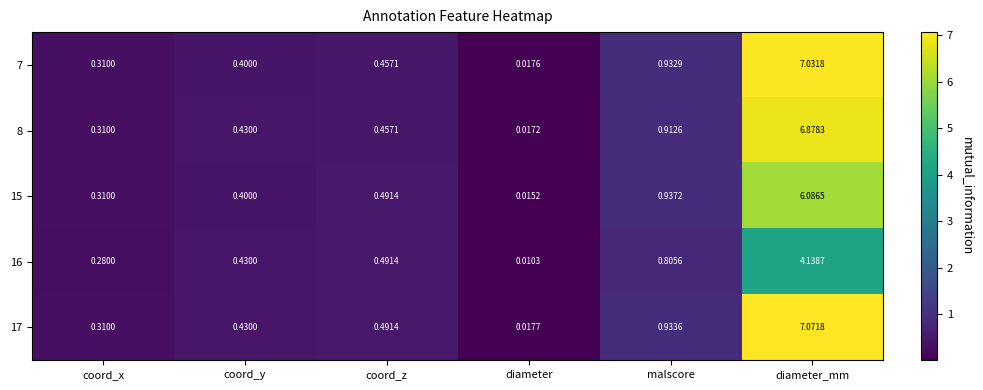

Is the value of 16 at malscore greater than the value of 7 at diameter_mm?

No